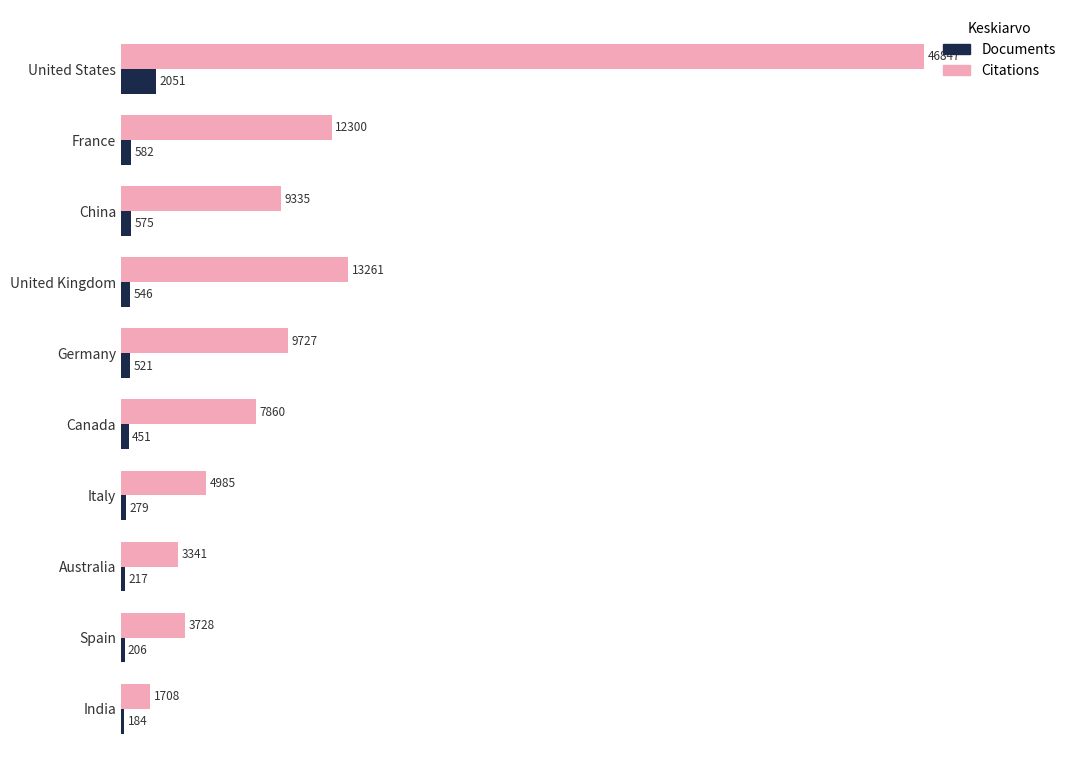

Where is Documents nearest to the value 1117?

France